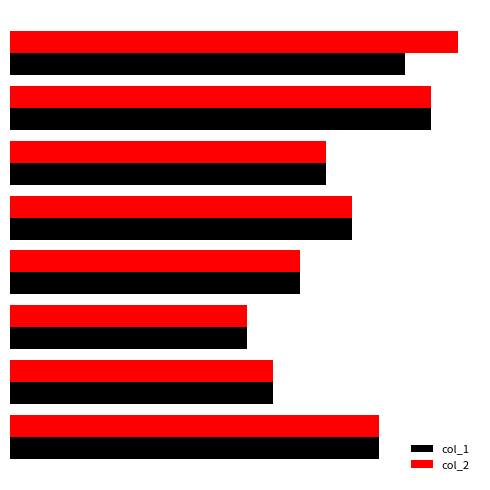

Reading right to left, what are all the values shown in this chart?

col_1: 14	10	9	11	13	12	16	15
col_2: 14	10	9	11	13	12	16	17